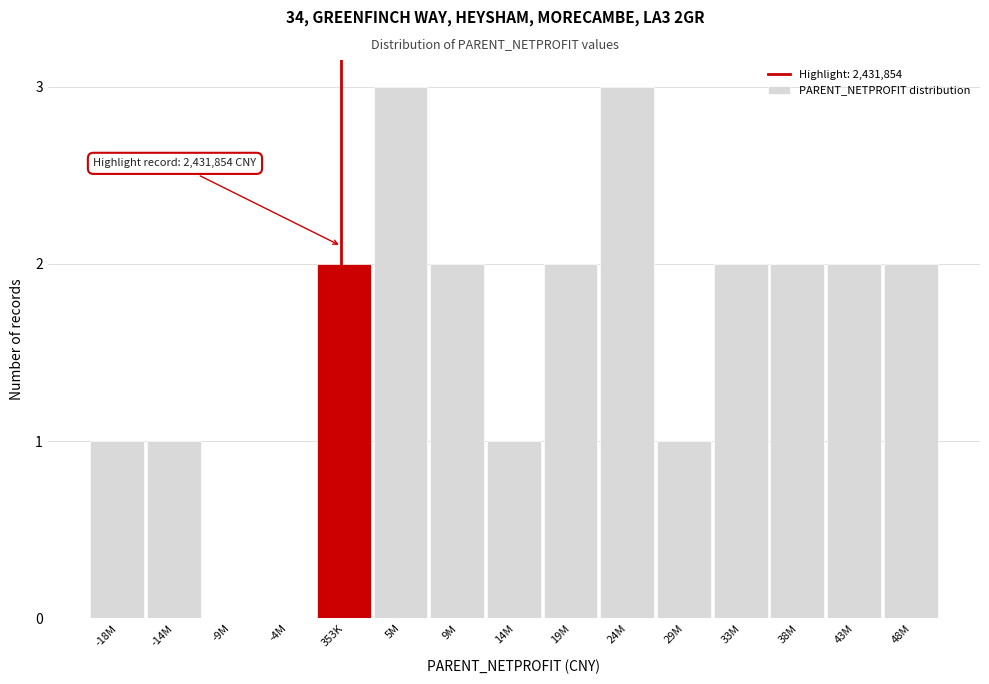

What is the sum of all values?

24